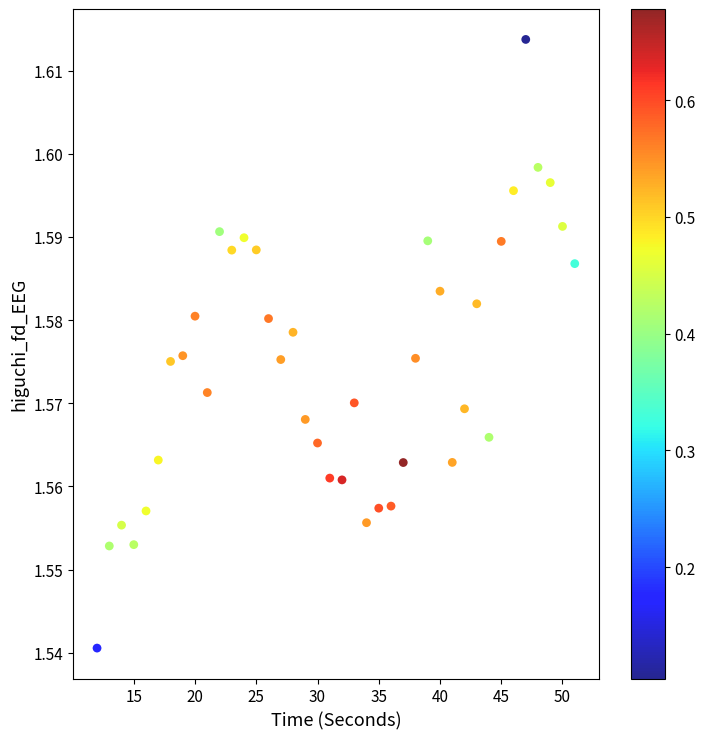

How many points are shown in the scatter plot?

40